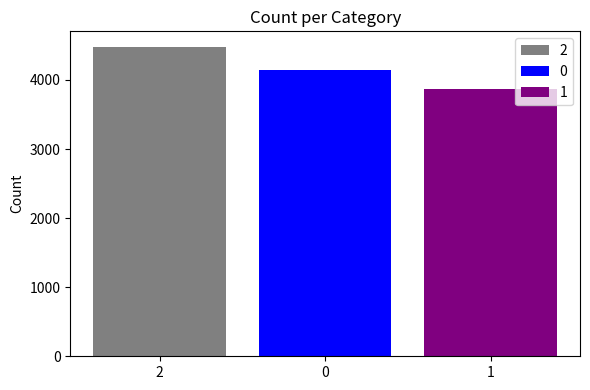

The 0 series shows 4148 at 0. True or false?

True